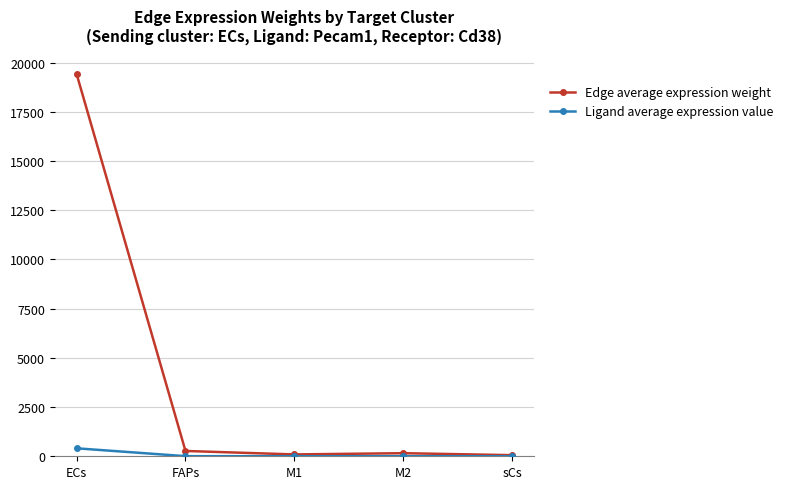

Rank the series by their average value, from lowest to highest.

Ligand average expression value, Edge average expression weight